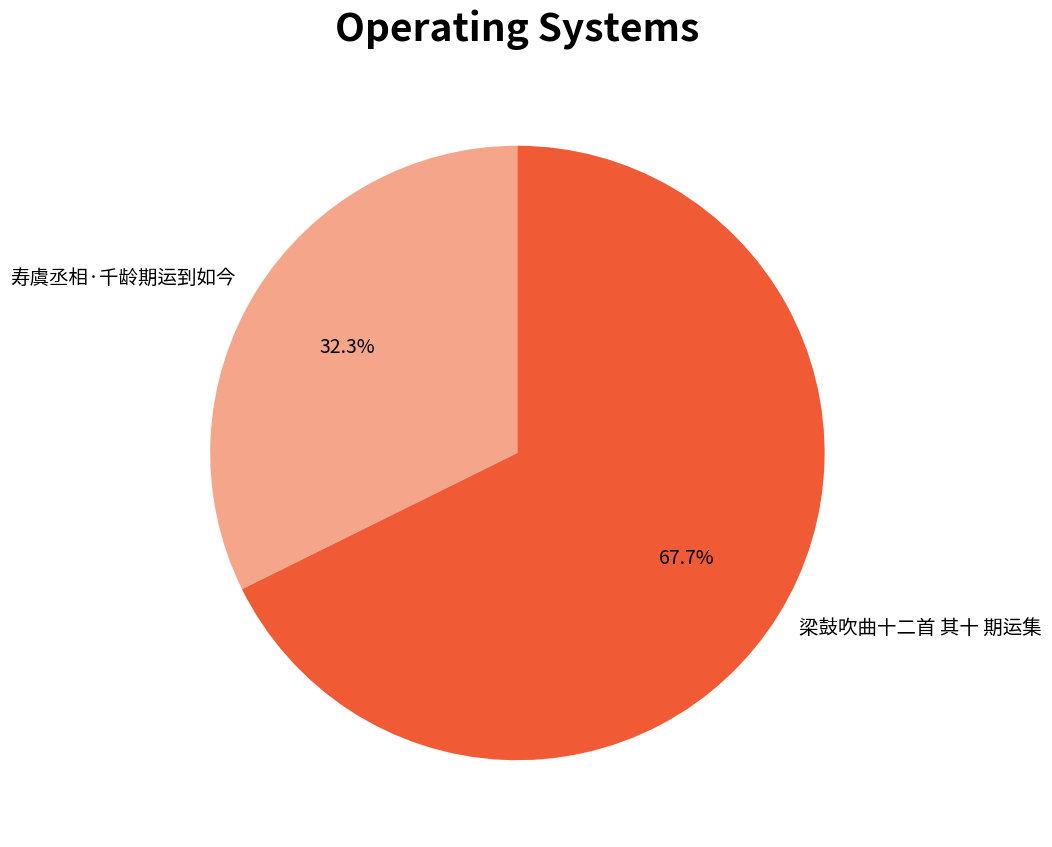

To the nearest percent, what portion does 梁鼓吹曲十二首 其十 期运集 represent?

68%